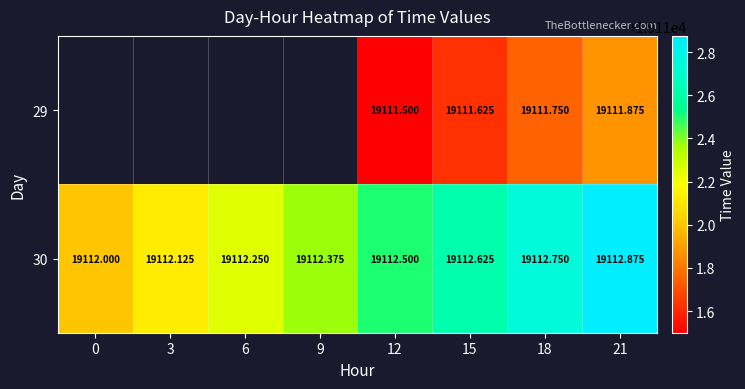

Is the value of 30 at 21 greater than the value of 29 at 21?

Yes